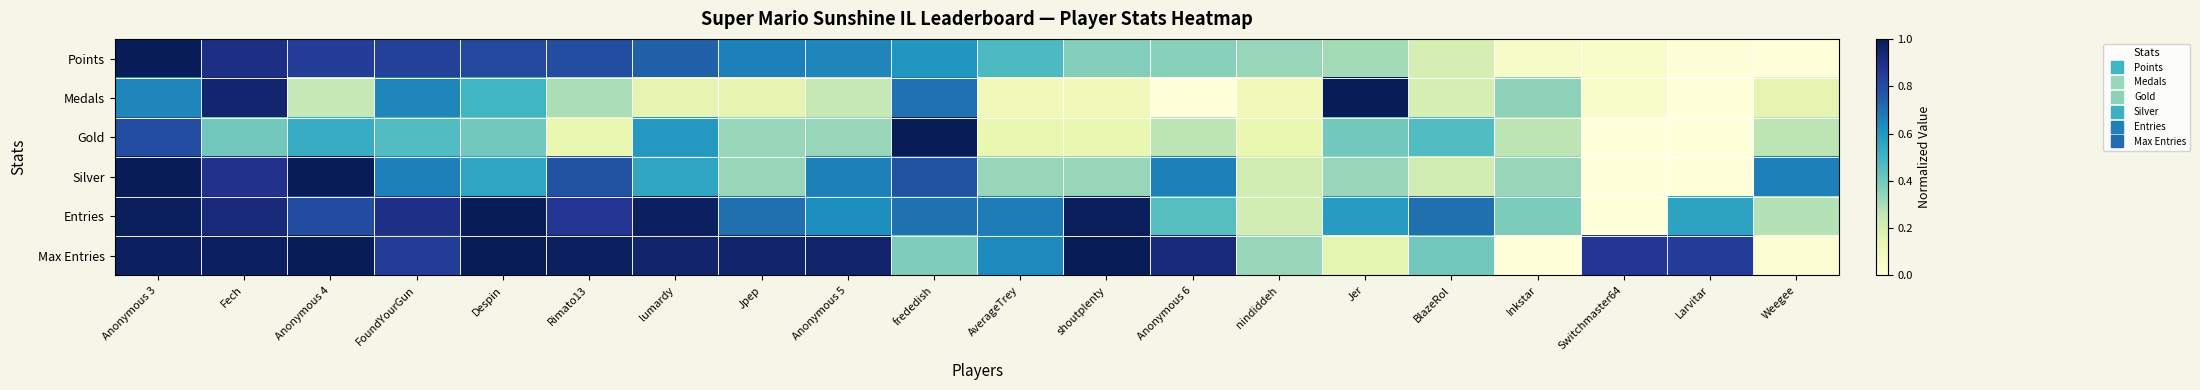

At which category is the sum across all series the highest?

Anonymous 3